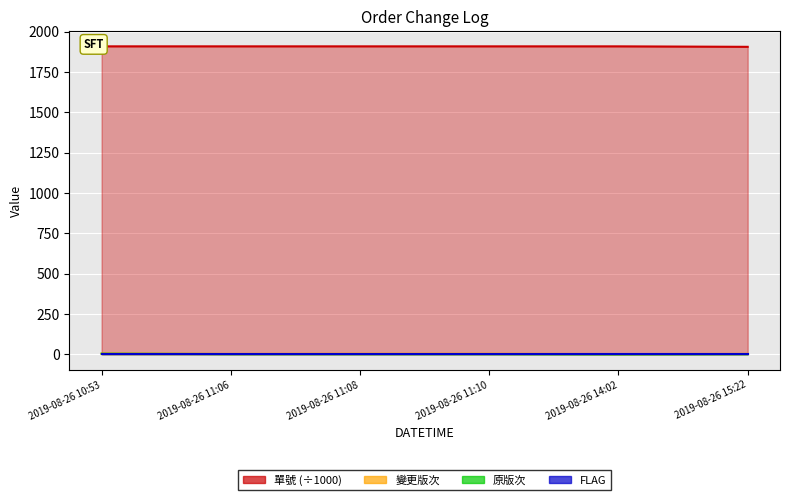

True or false: 原版次 and 變更版次 intersect in this chart.

False